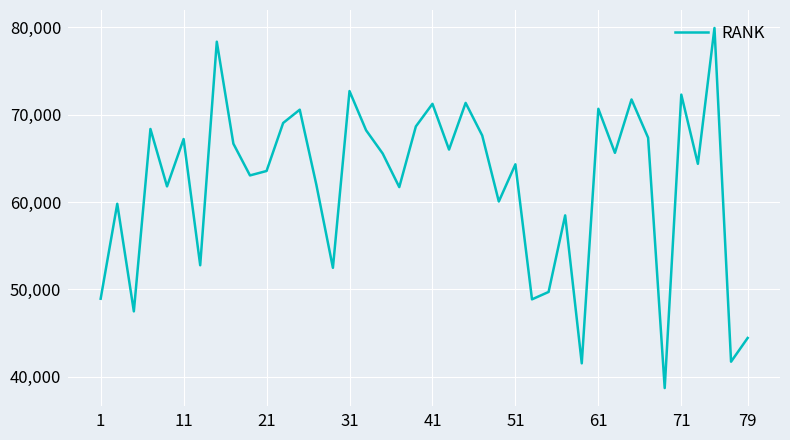

How many values are below 65566?

20